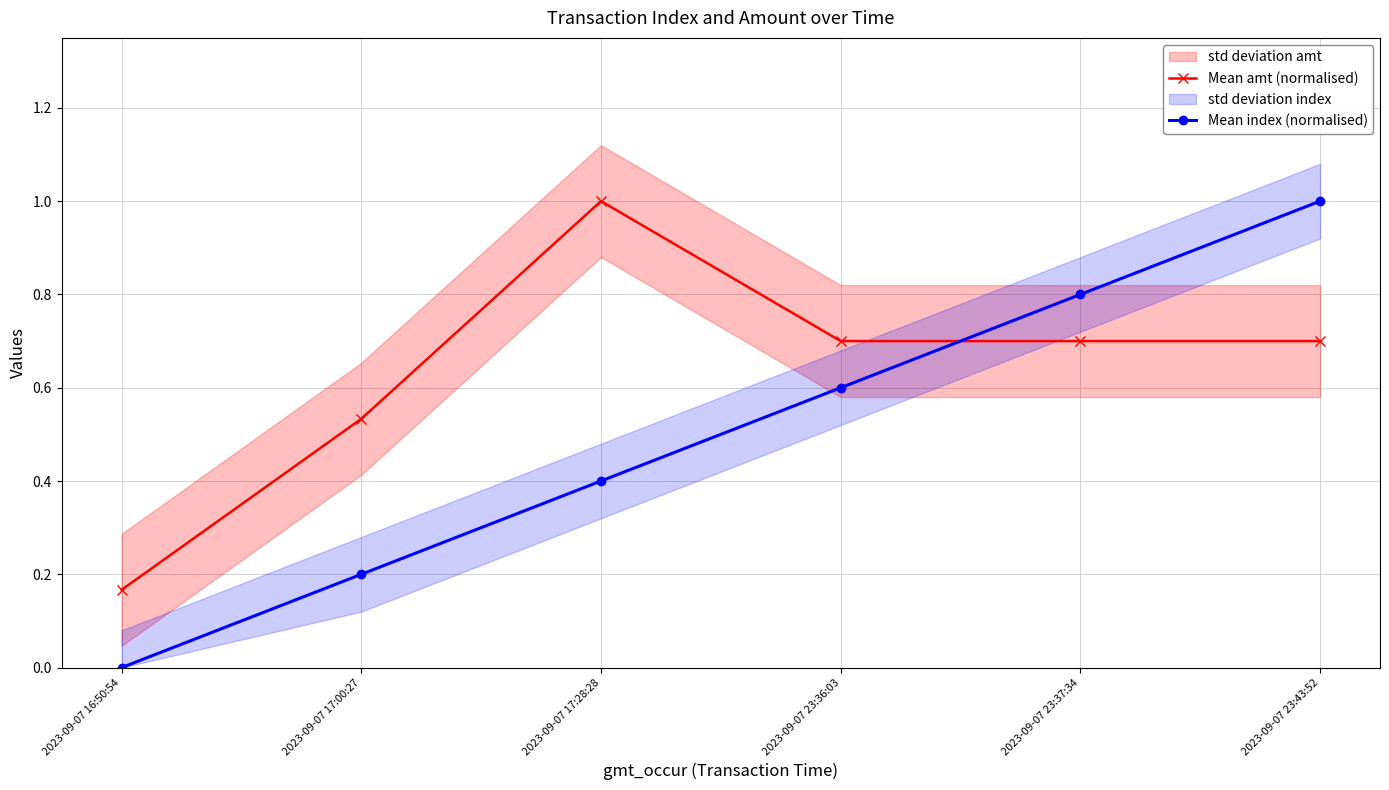

What value does the Mean index (normalised) series have at 2023-09-07 23:43:52?

1.0